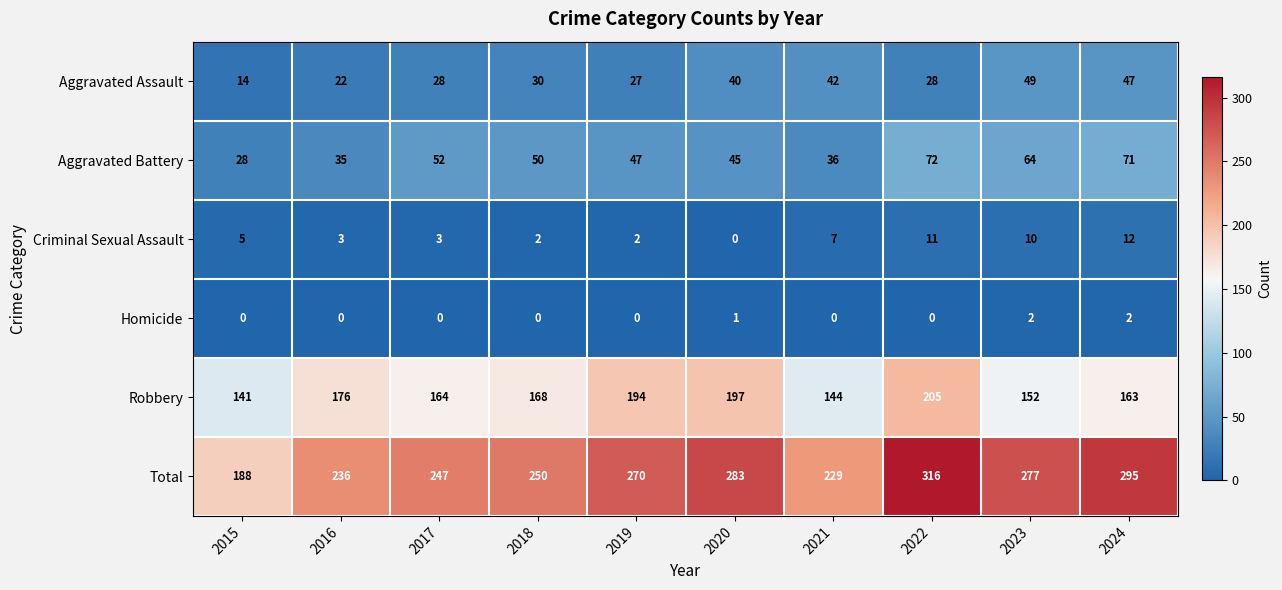

What is the sum of all Aggravated Assault values?

327